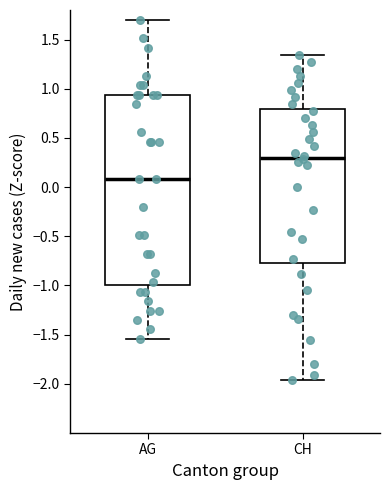

Which box has the lowest median line?

AG